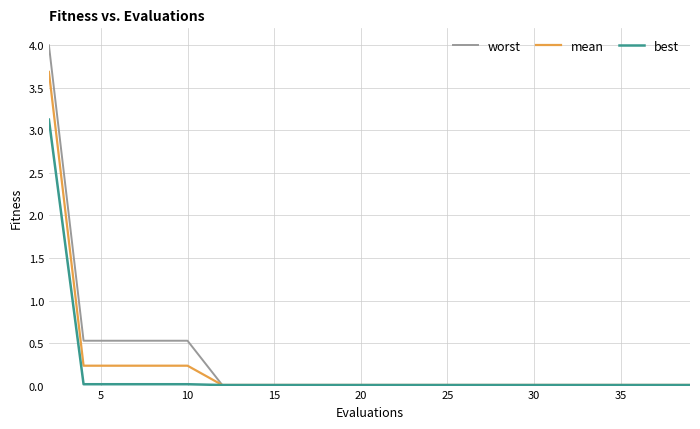

List the series in order of their peak value, highest first.

worst, mean, best